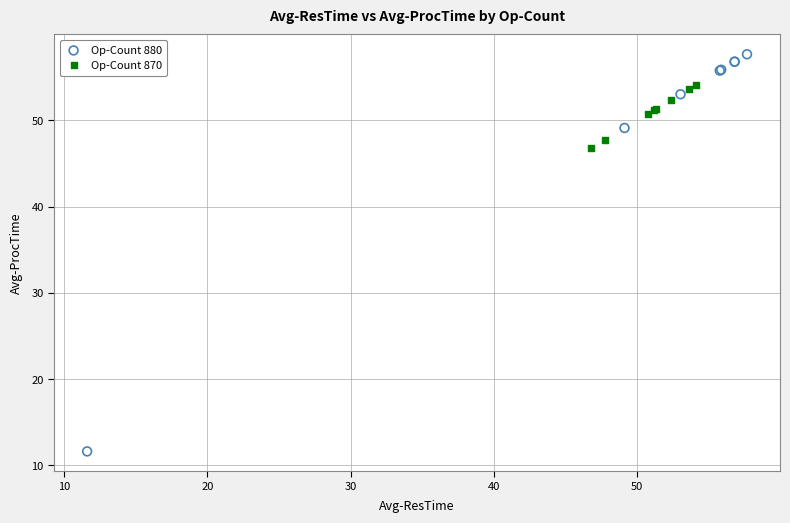

What are all the series names shown in the legend?

Op-Count 880, Op-Count 870